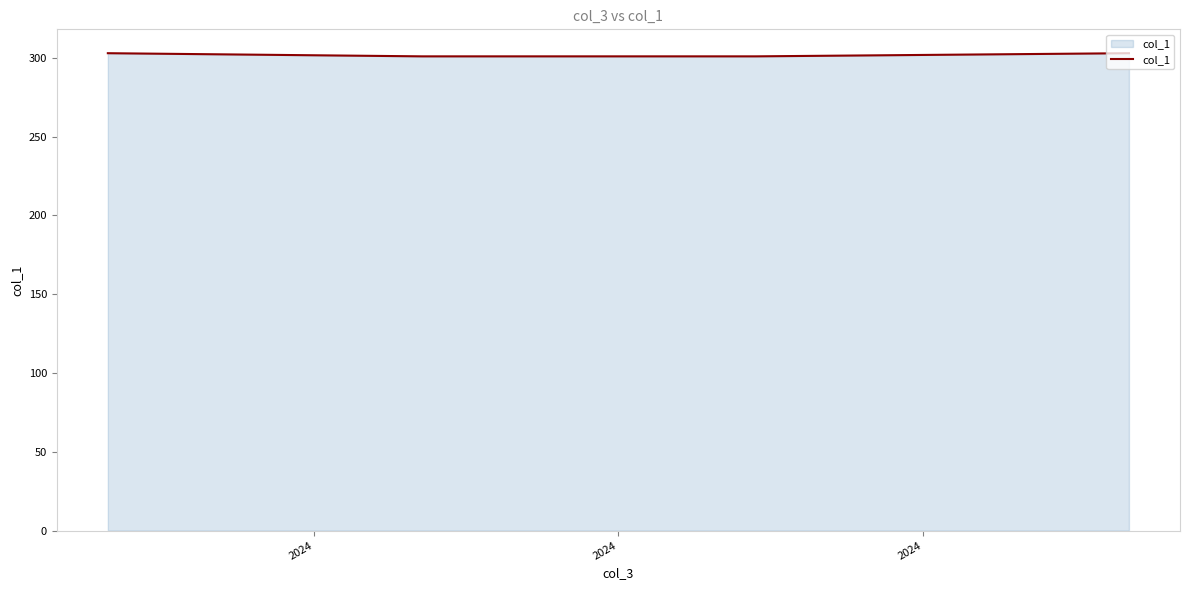

How many values are between 301 and 303?

4